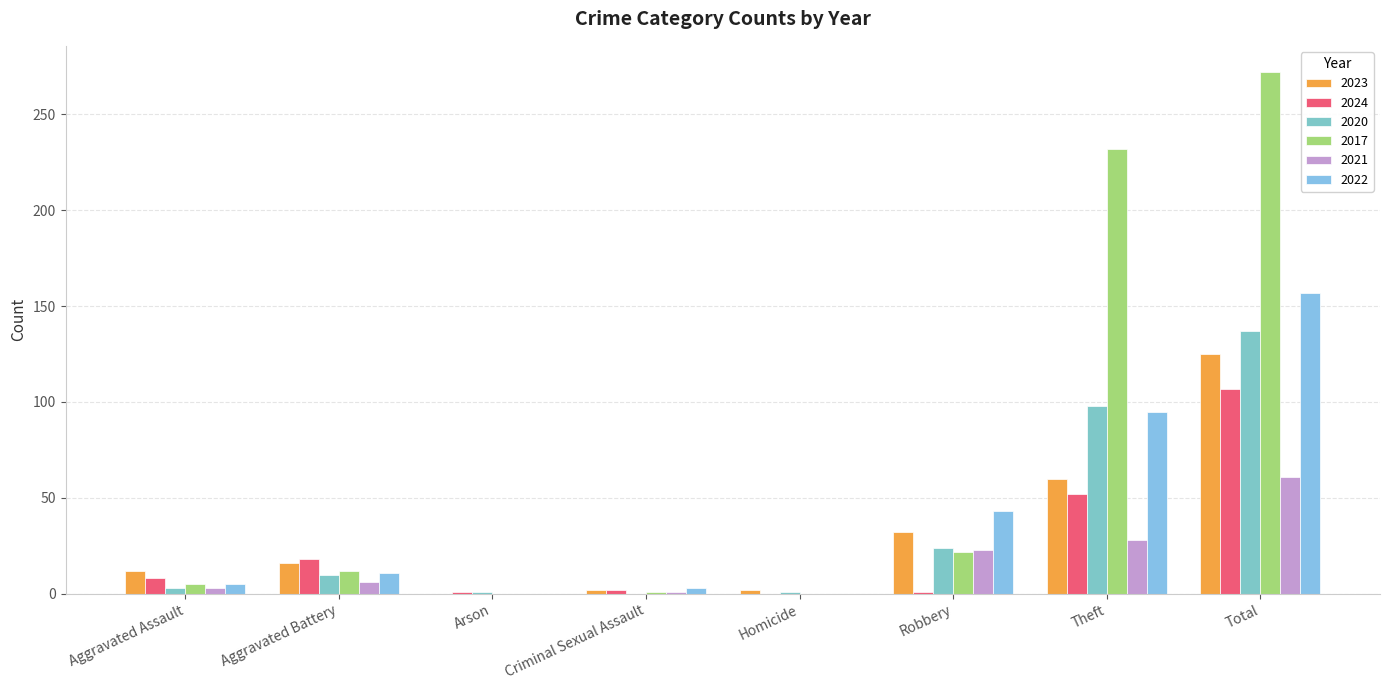

What value does the 2017 series have at Total, to the nearest 5?

270